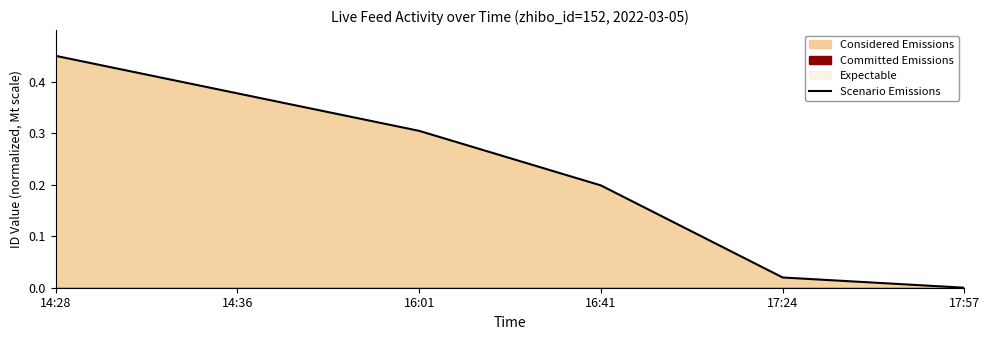

What is the change in value from 14:28 to 16:01?

-0.1